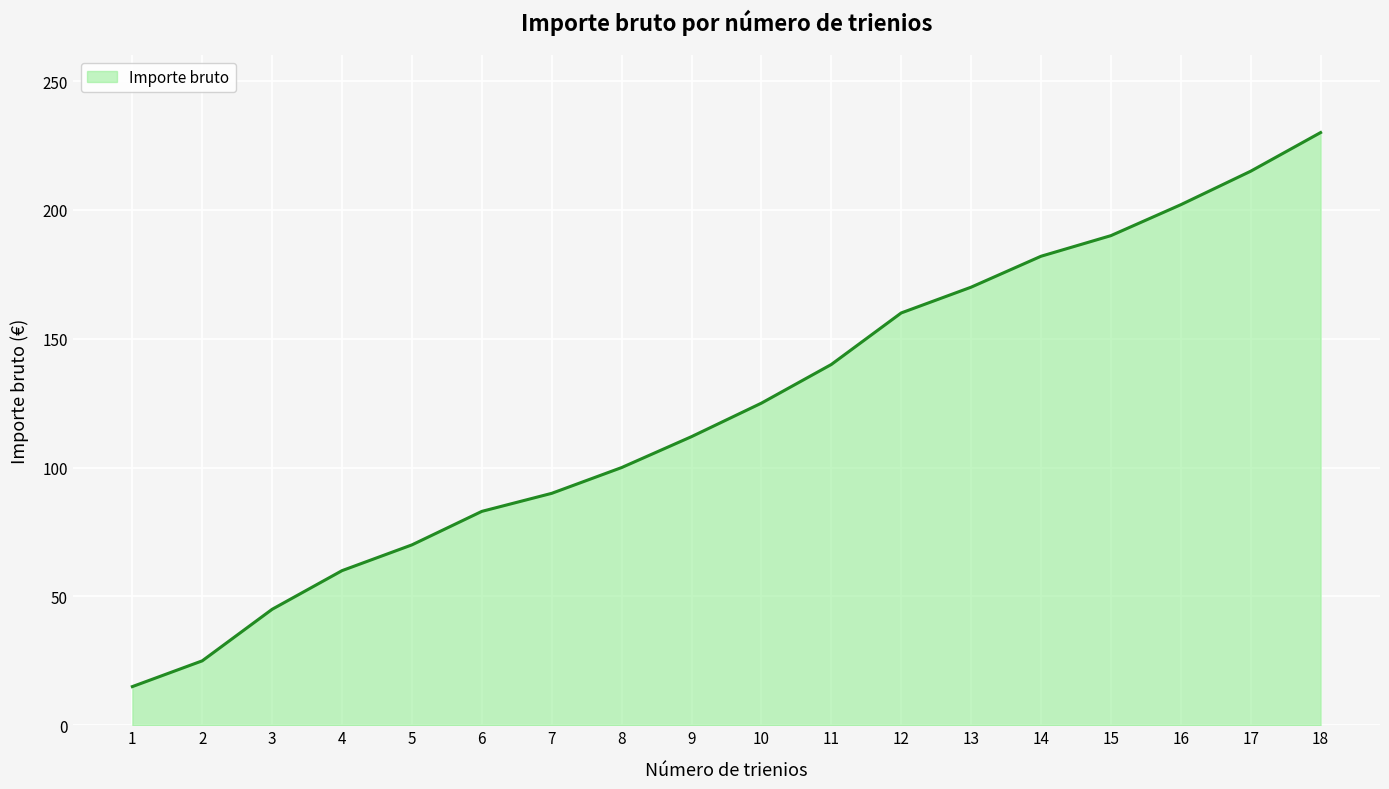

Which category has the highest value across all series?

18